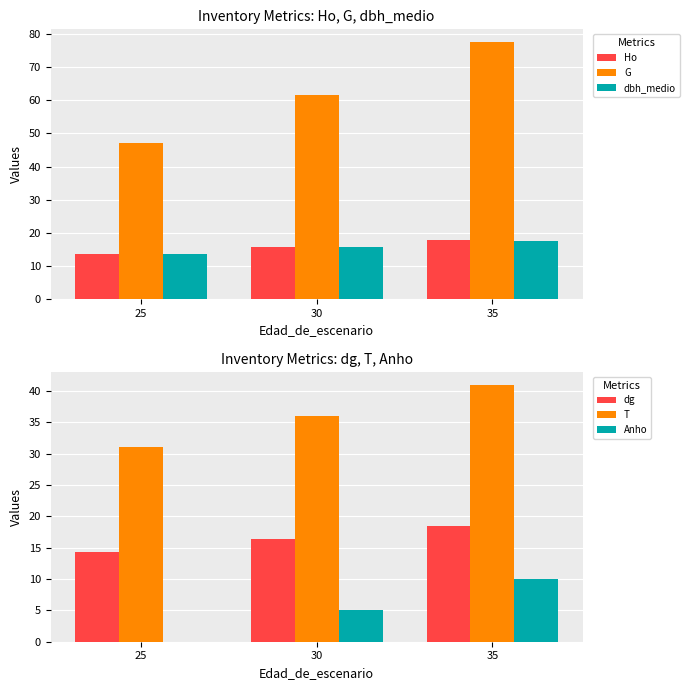

The value of Ho at 25 is 7.6. True or false?

False